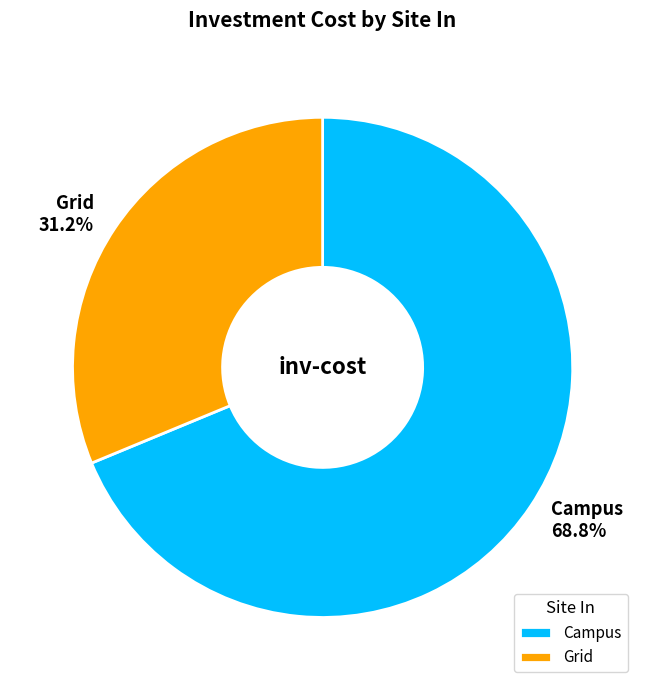

The Campus slice represents 76% of the pie. True or false?

False